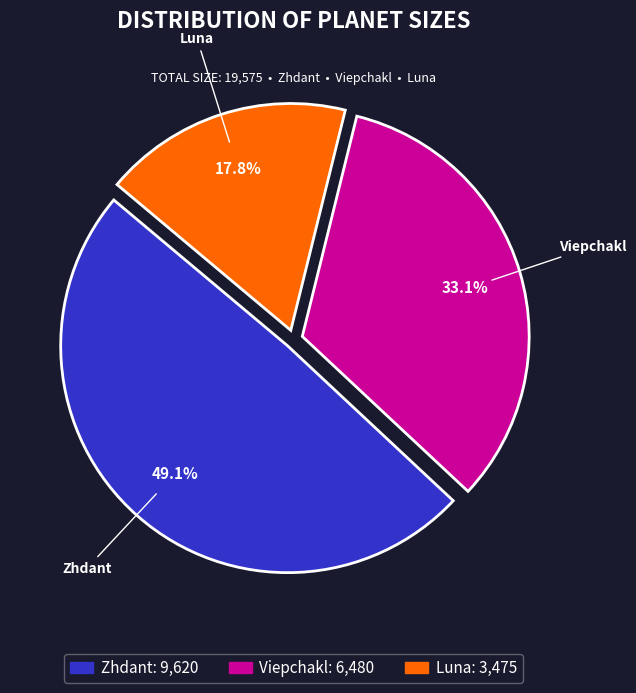

Is there a majority slice in this chart?

No